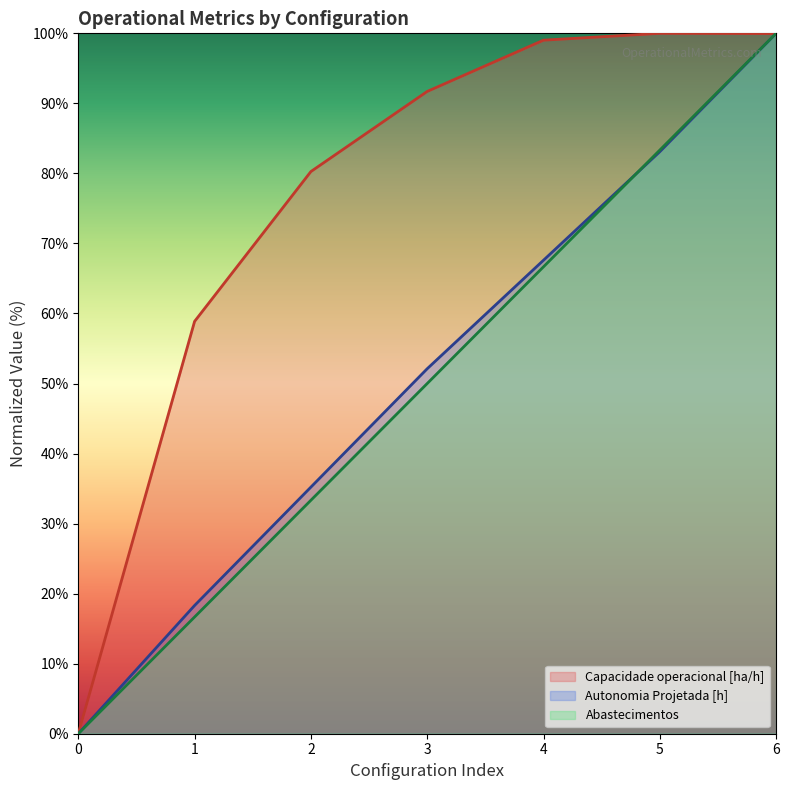

Reading left to right, list all the values displayed in this chart.

Capacidade operacional [ha/h]: 0=0.0	1=58.9	2=80.3	3=91.7	4=99.0	5=100.0	6=100.0
Autonomia Projetada [h]: 0=0.0	1=18.3	2=35.2	3=52.1	4=67.6	5=83.1	6=100.0
Combustivel [kg]: 0=0.0	1=16.7	2=33.3	3=50.0	4=66.7	5=83.3	6=100.0